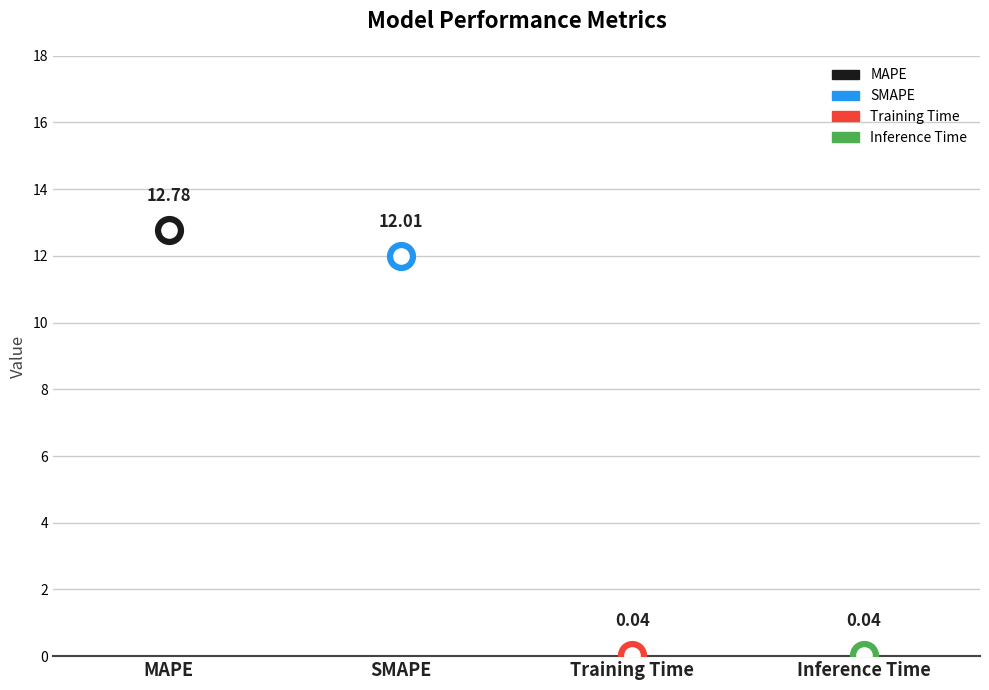

Which has a higher value, SMAPE or Inference Time?

SMAPE